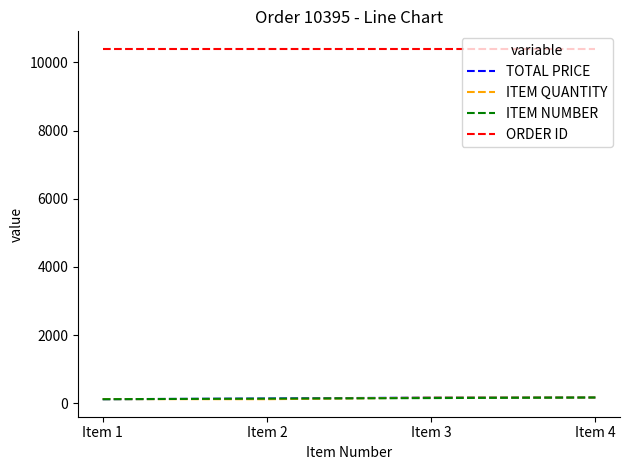

True or false: ITEM NUMBER and ORDER ID intersect in this chart.

False